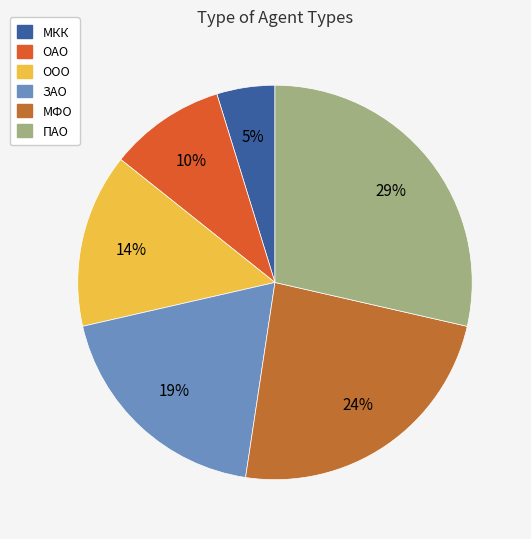

What is the largest slice in the pie chart?

ПАО